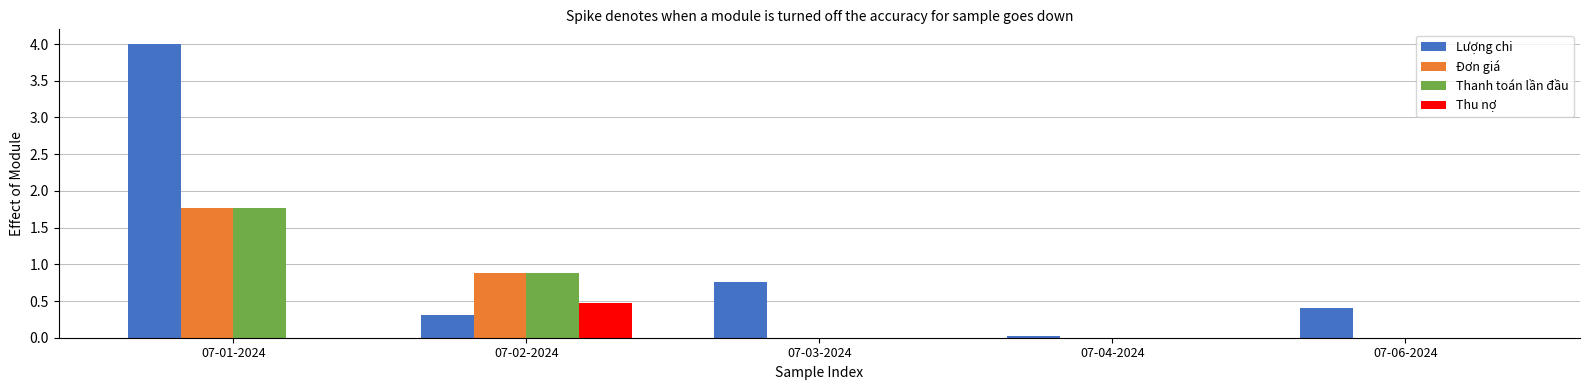

What is the sum of the Lượng chi values at 07-06-2024 and 07-01-2024?

4.4